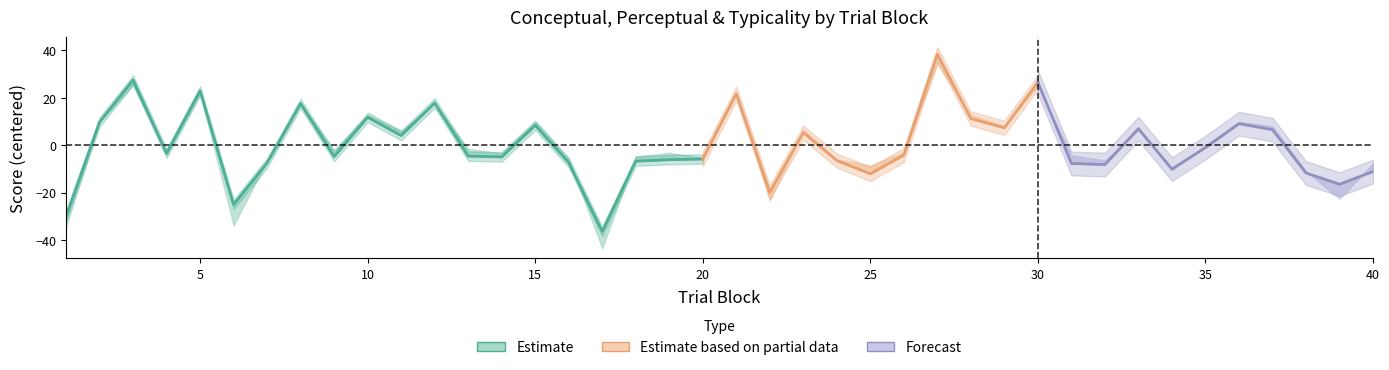

At which category does perceptual reach its first local peak?

3